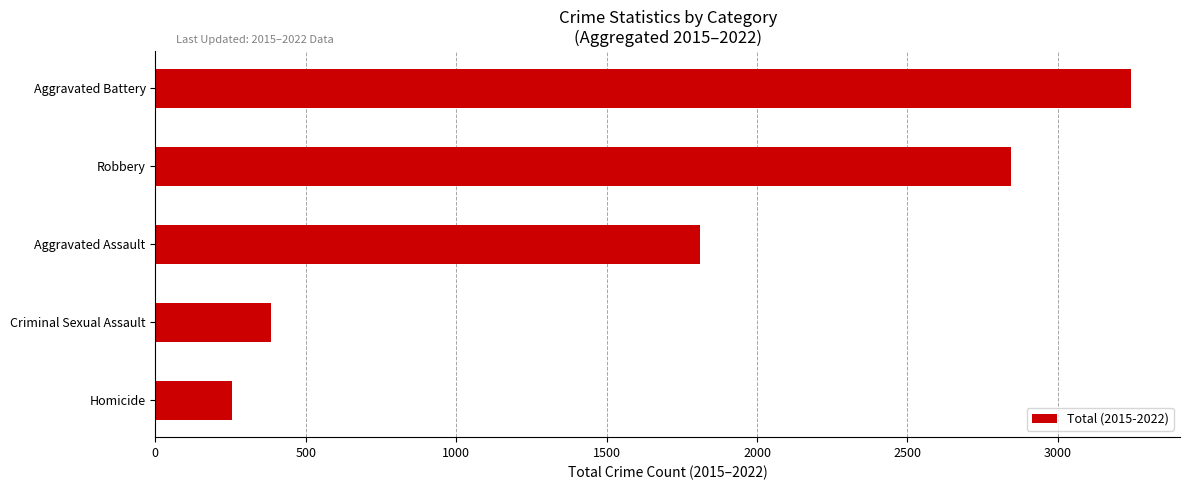

The chart shows a value of 1809 at Aggravated Assault. True or false?

True